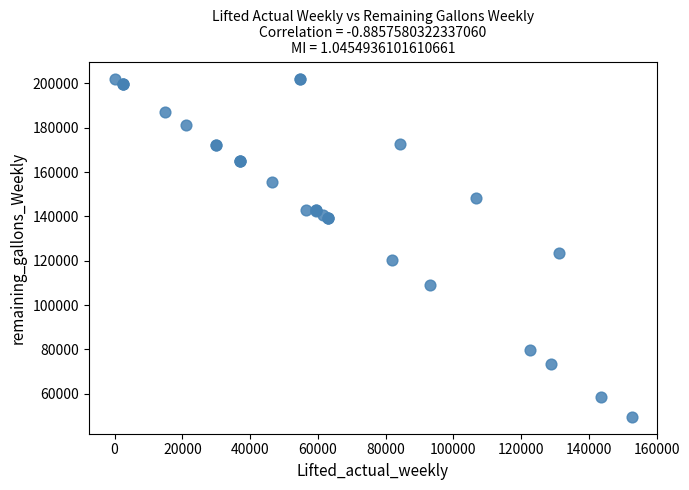

What Y value in the scatter plot is closest to 125847?

123648